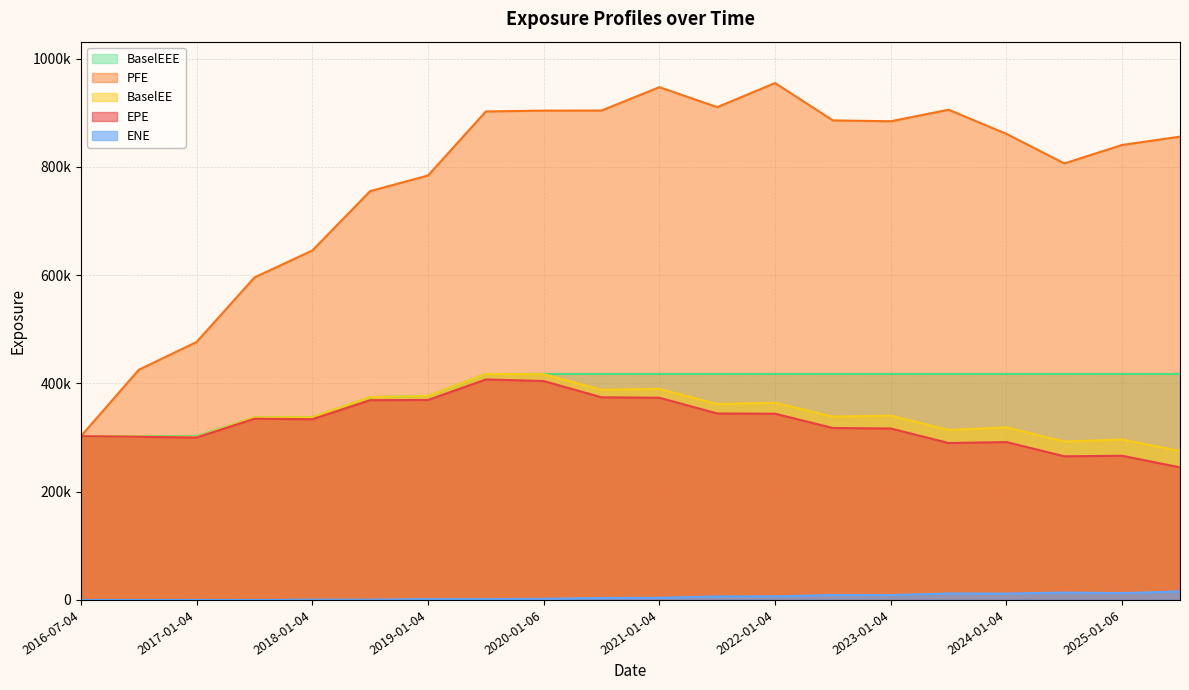

At which category does BaselEE reach its first local valley?

2017-01-04